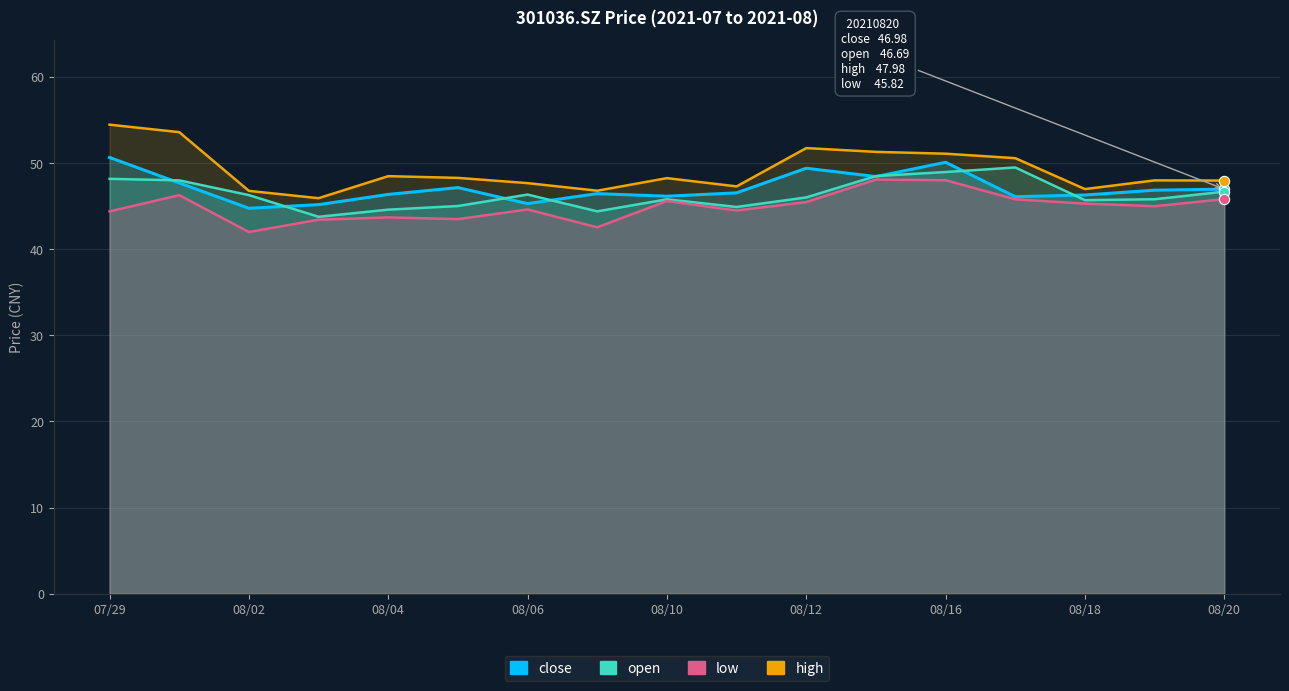

At how many categories does at least one series exceed 51?

5